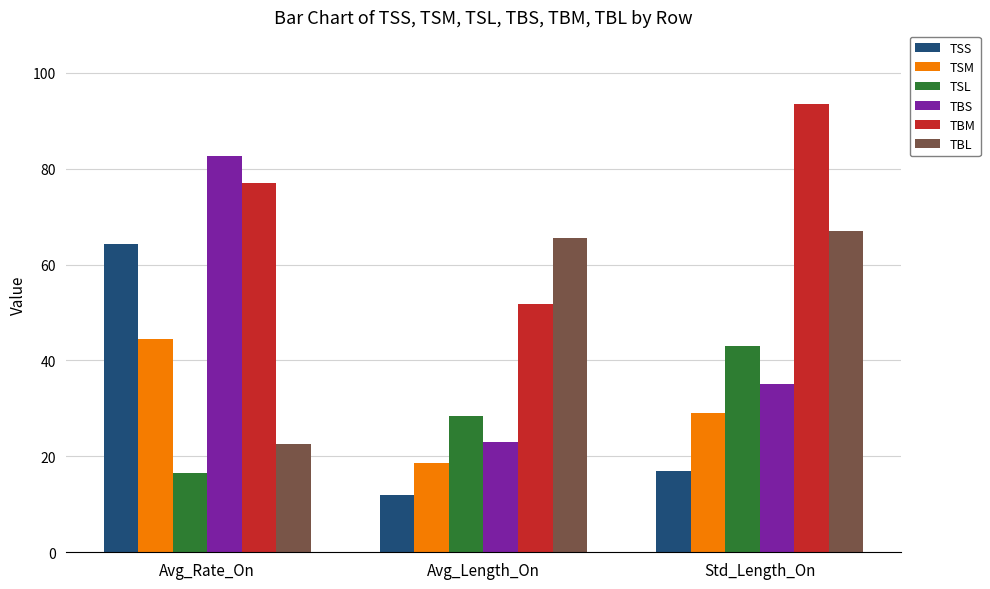

What is the smallest value displayed?

11.9